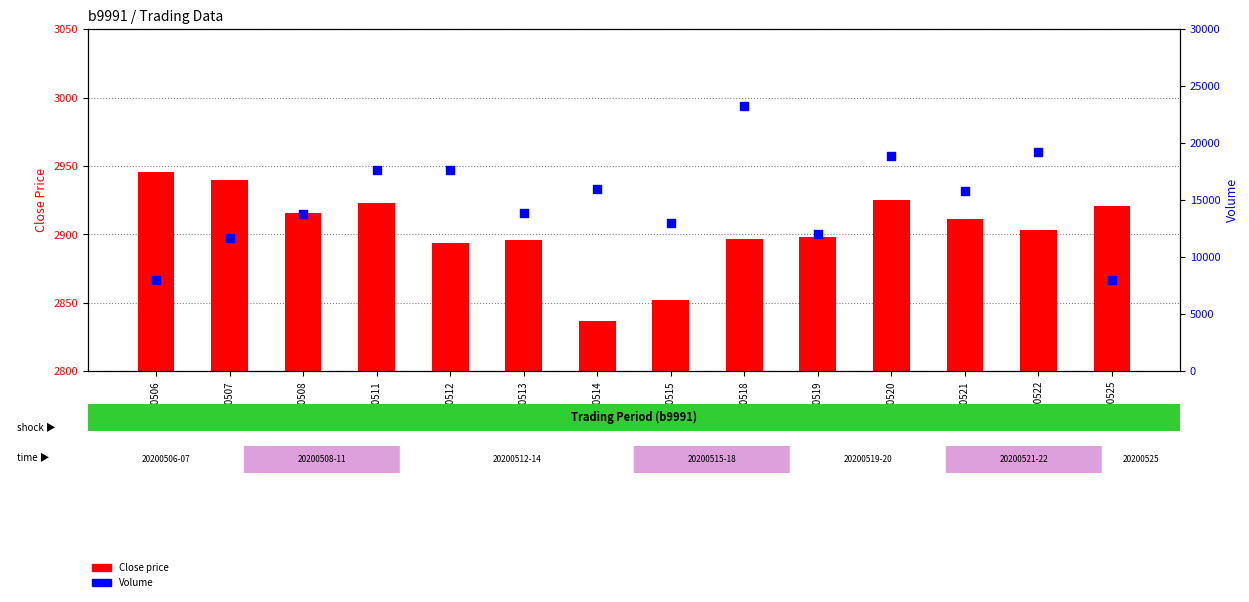

At which category is the sum across all series the highest?

20200518